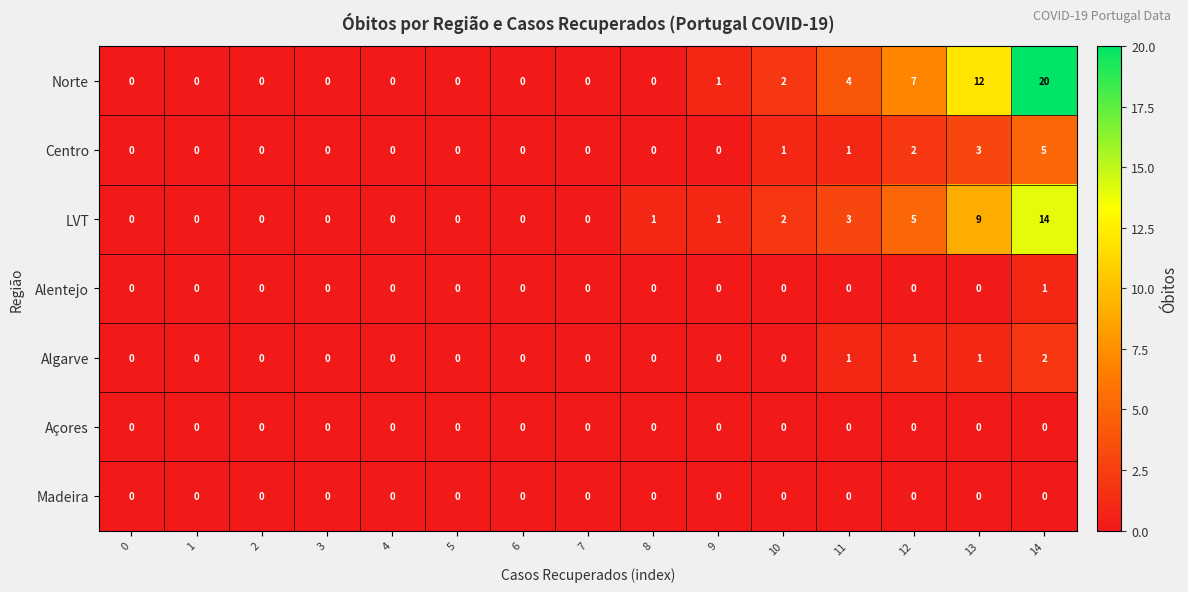

Which series has the widest spread of values?

Norte